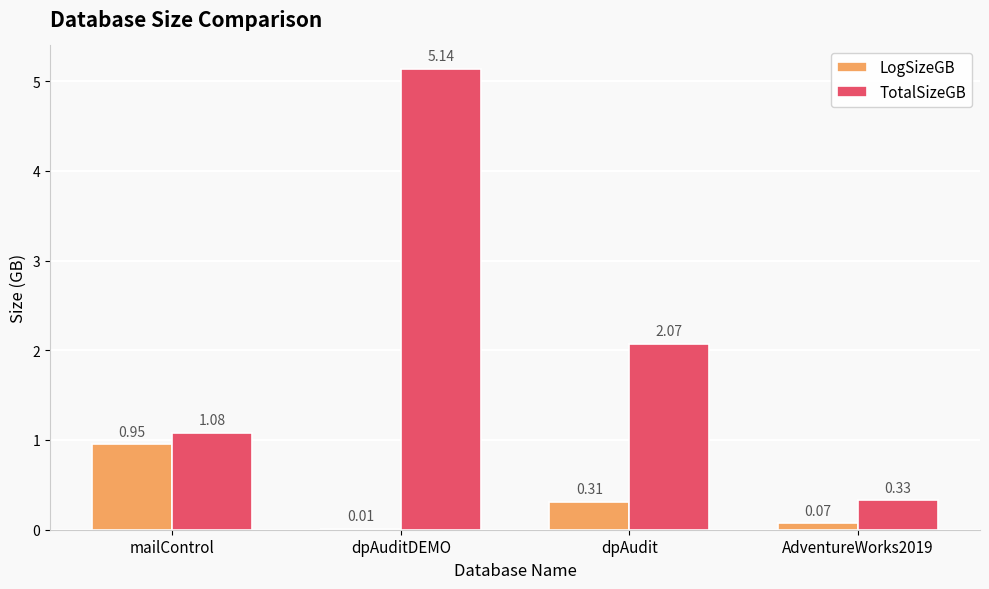

The value of LogSizeGB at mailControl is 1.3. True or false?

False